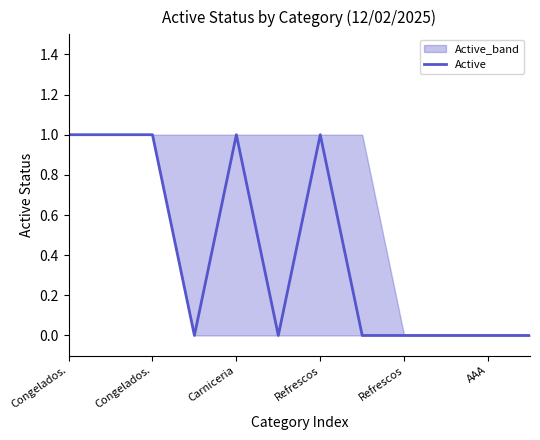

How many points are lower than both their immediate neighbors (excluding endpoints)?

2